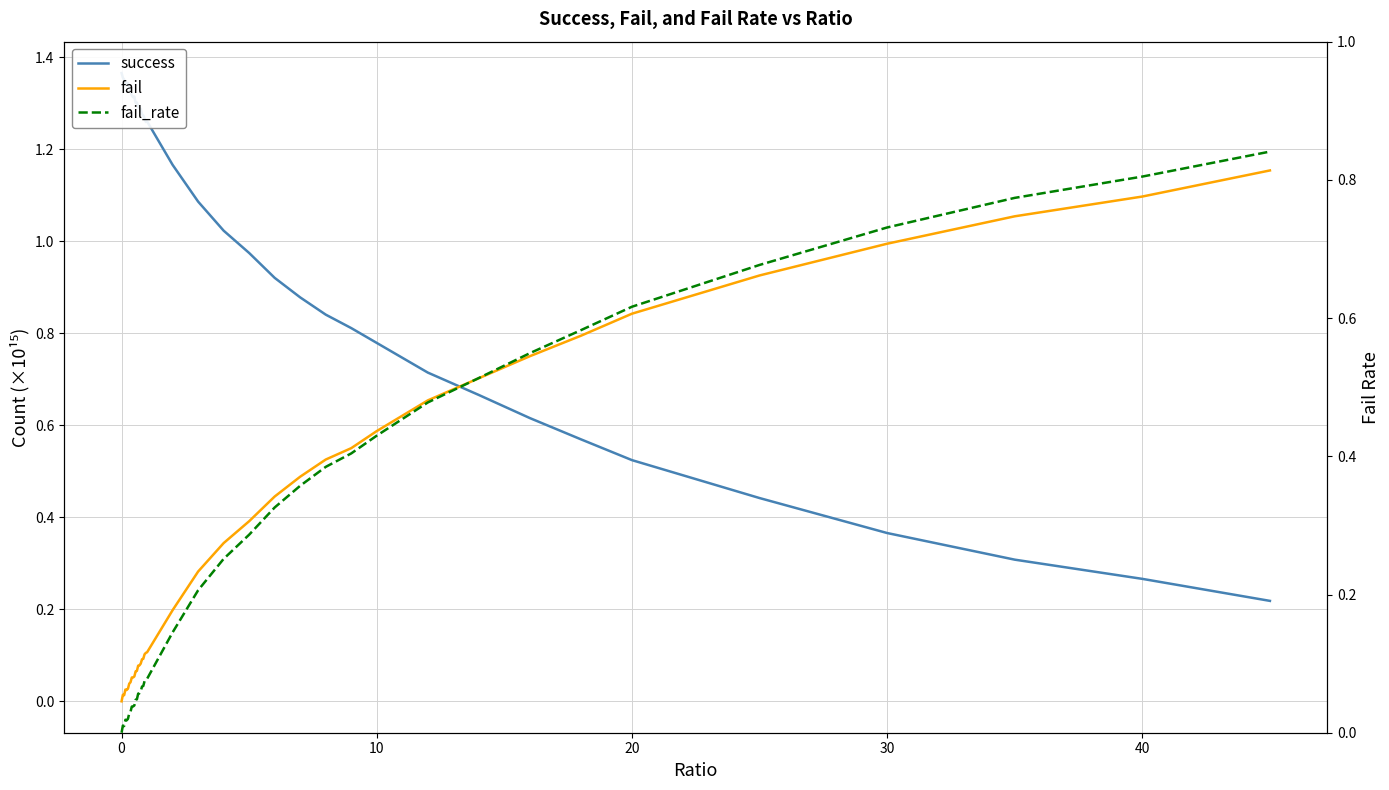

What is the highest value of the success series?

1.4